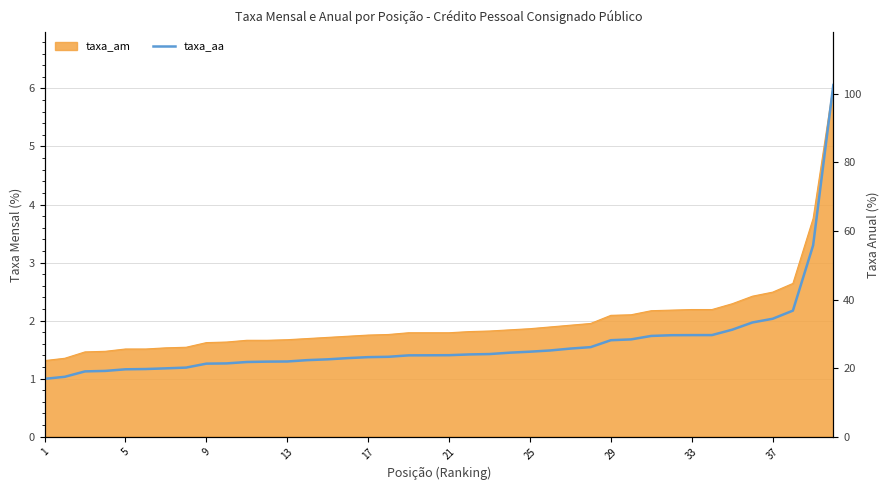

What is the average value?

27.2